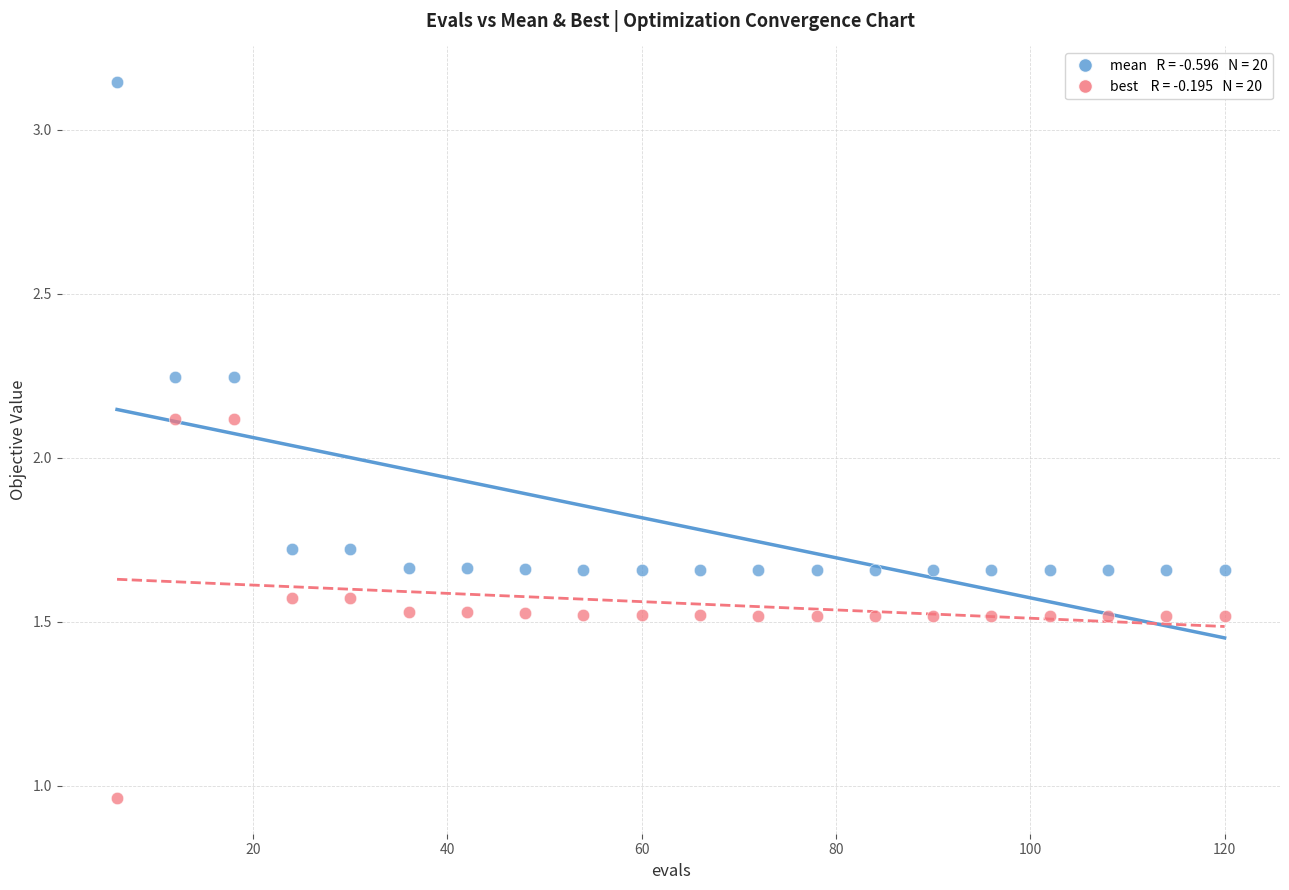

Across all data points, what is the range of X values (max minus min)?

114.0